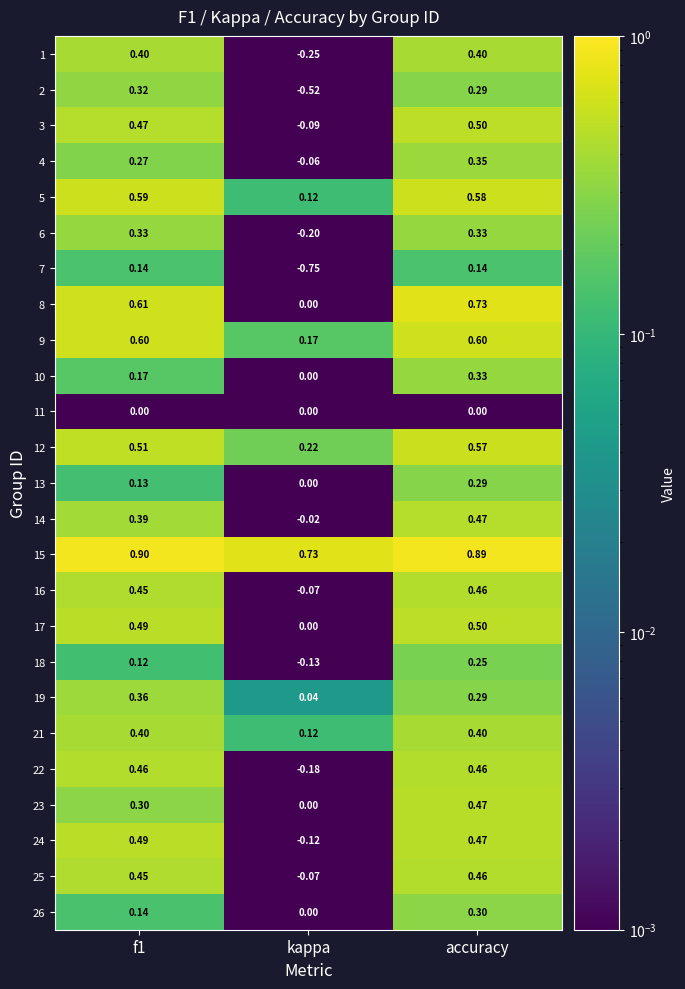

Is the value of 8 at kappa greater than the value of 9 at kappa?

No